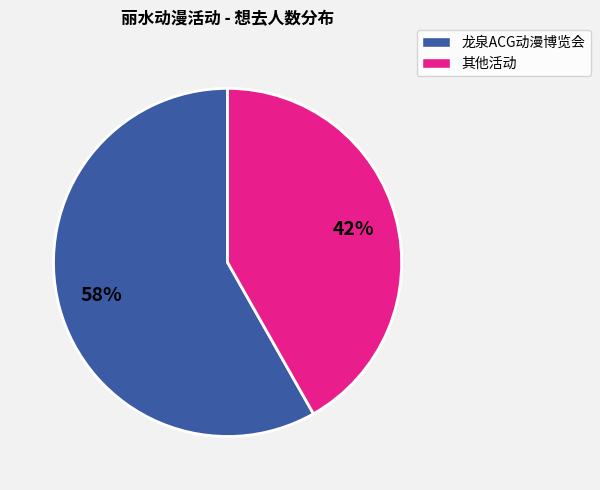

To the nearest percent, what is the average slice percentage?

50%